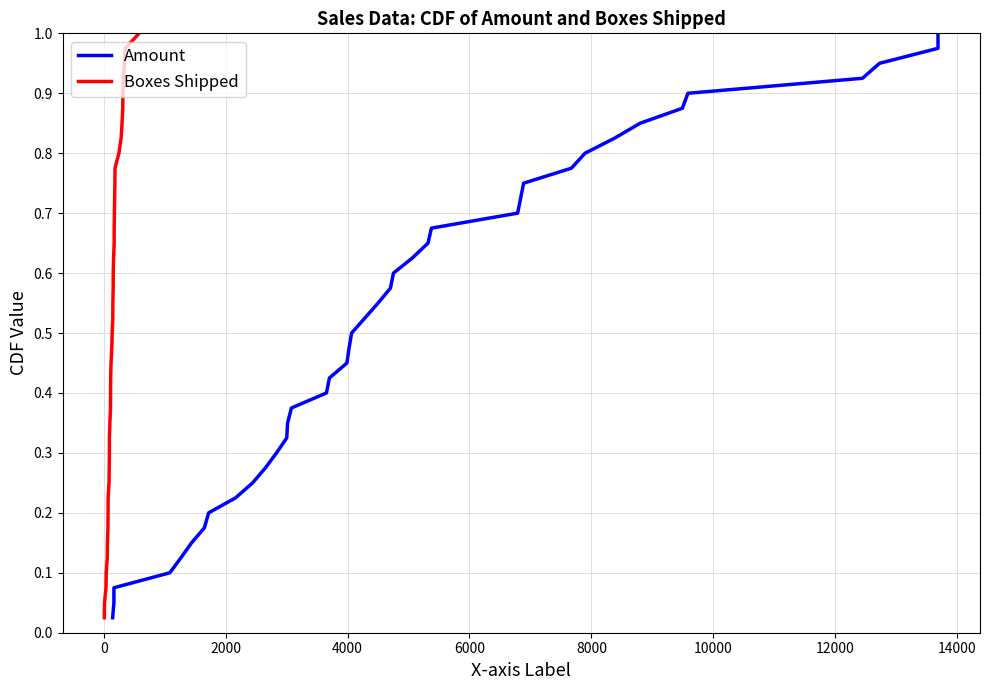

How many lines are shown in the chart?

2